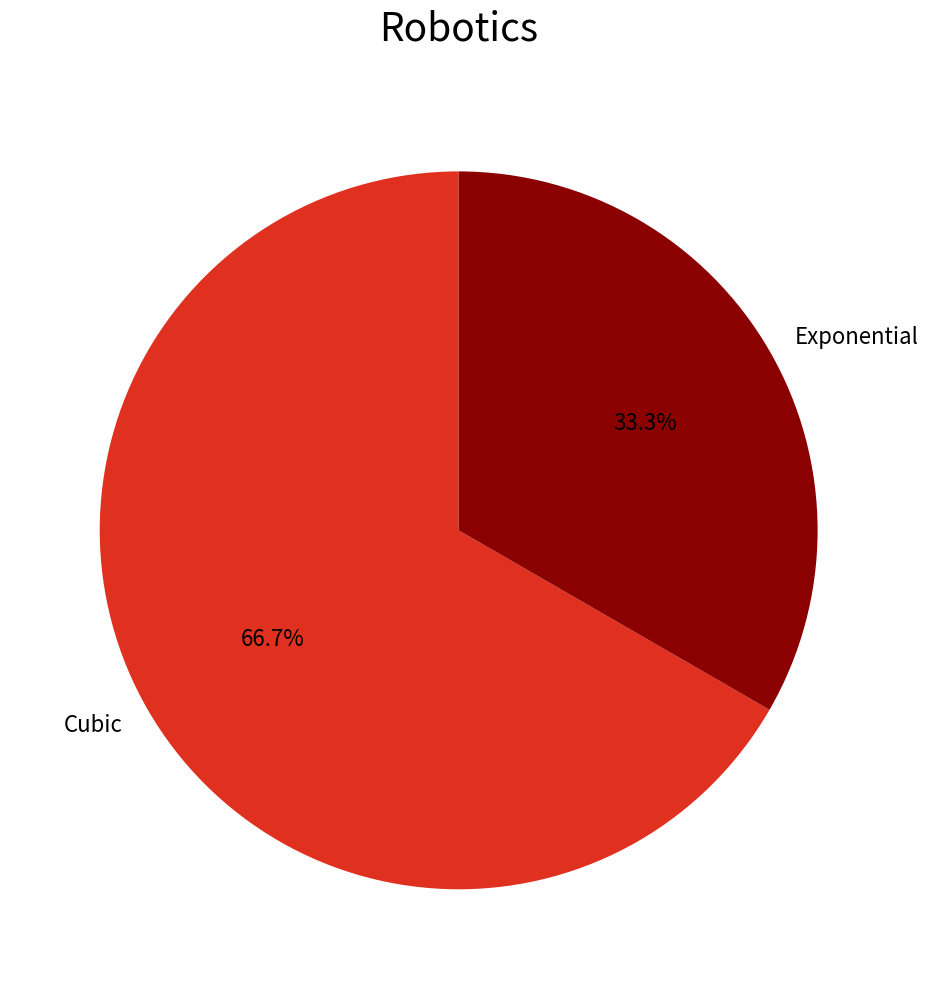

Is the sum of Cubic and Exponential greater than half?

Yes